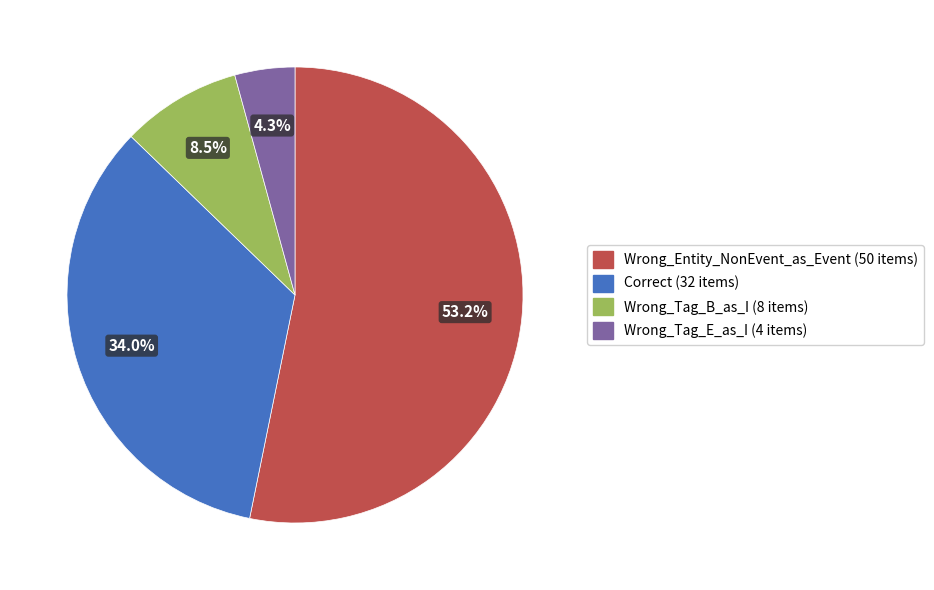

The Wrong_Tag_E_as_I slice represents 18% of the pie. True or false?

False